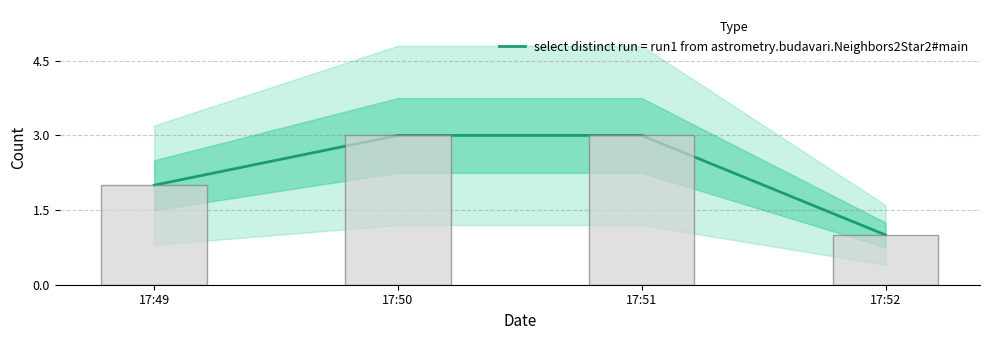

How many values are between 2 and 3?

3